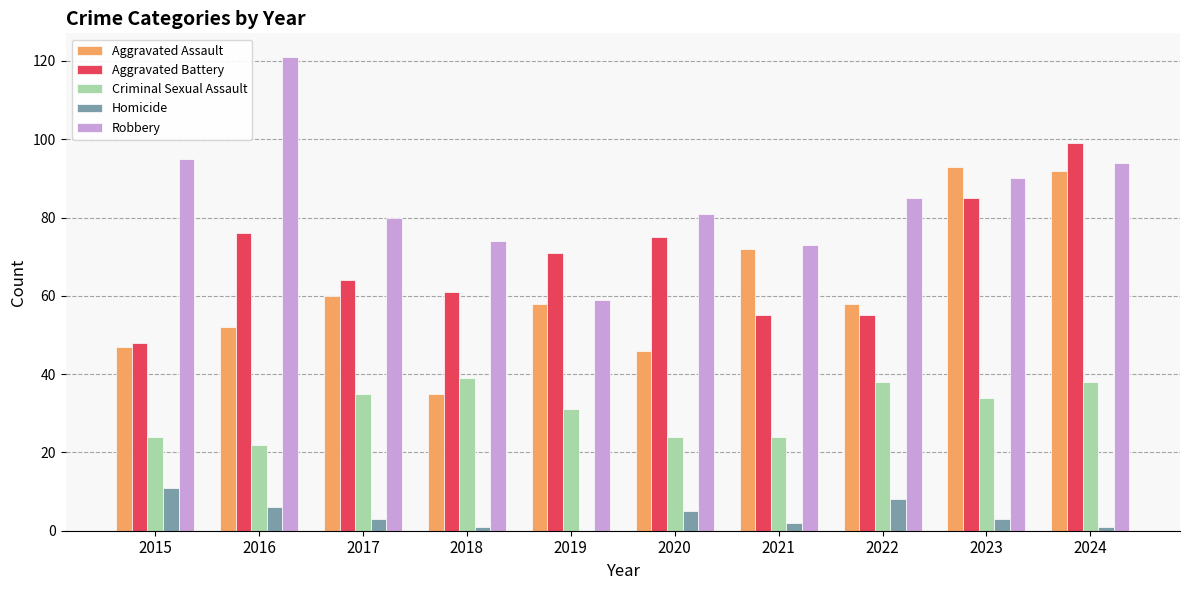

At which label does Robbery first exceed 85?

2015